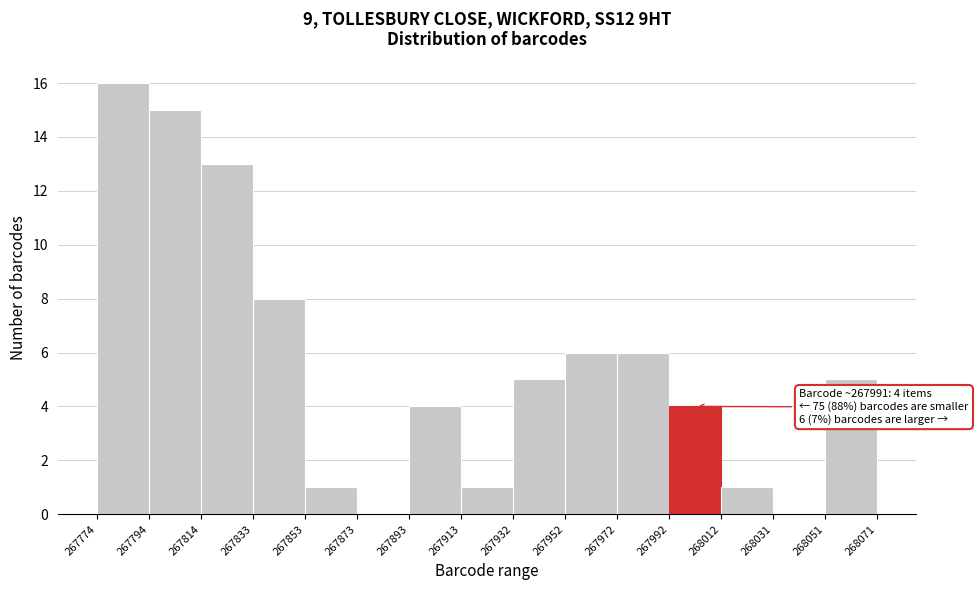

Over which range of the x-axis is the bar tallest?

267774 to 267794